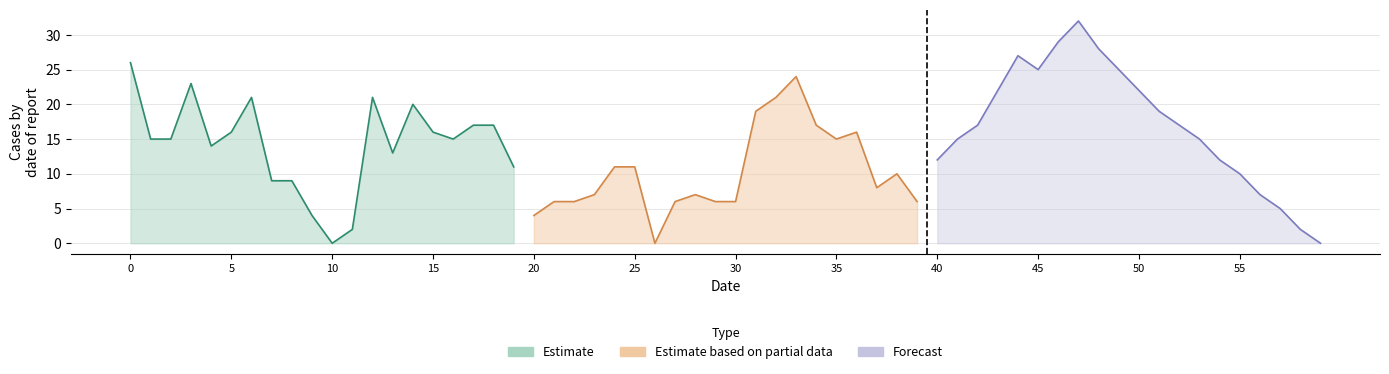

Reading left to right, extract all data points from this chart.

Estimate: 26	15	15	23	14	16	21	9	9	4	0	2	21	13	20	16	15	17	17	11
Estimate based on partial data: 4	6	6	7	11	11	0	6	7	6	6	19	21	24	17	15	16	8	10	6
Forecast: 12	15	17	22	27	25	29	32	28	25	22	19	17	15	12	10	7	5	2	0